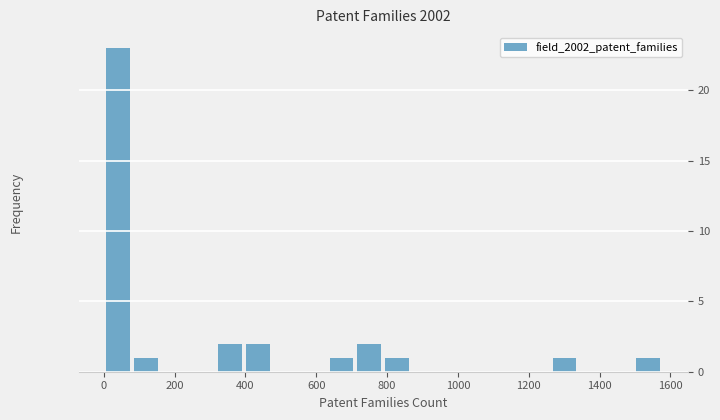

Read against the x-axis, roughly where is the centre of the tallest bar?

40